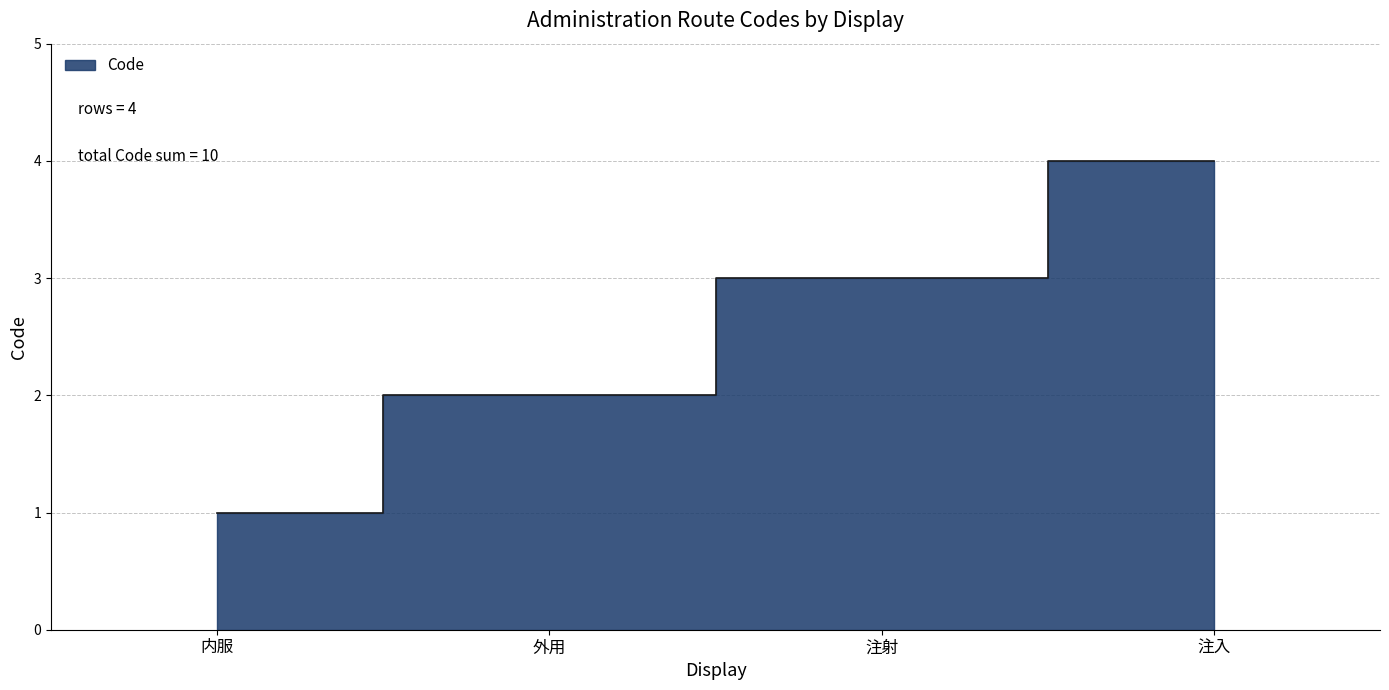

True or false: the data has more than 1 interior local peaks.

False